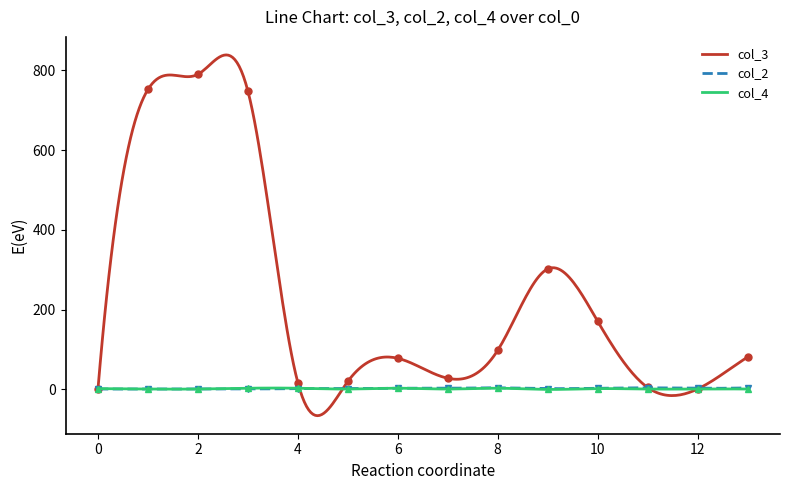

Reading left to right, what are all the values shown in this chart?

col_3: 0=2	1=752	2=790	3=748	4=17	5=20	6=78	7=28	8=98	9=302	10=171	11=5	12=1	13=81
col_2: 0=1	1=1	2=1	3=1	4=2	5=2	6=3	7=3	8=4	9=2	10=3	11=4	12=3	13=4
col_4: 0=2	1=1	2=1	3=3	4=3	5=1	6=3	7=1	8=3	9=0	10=2	11=1	12=1	13=1